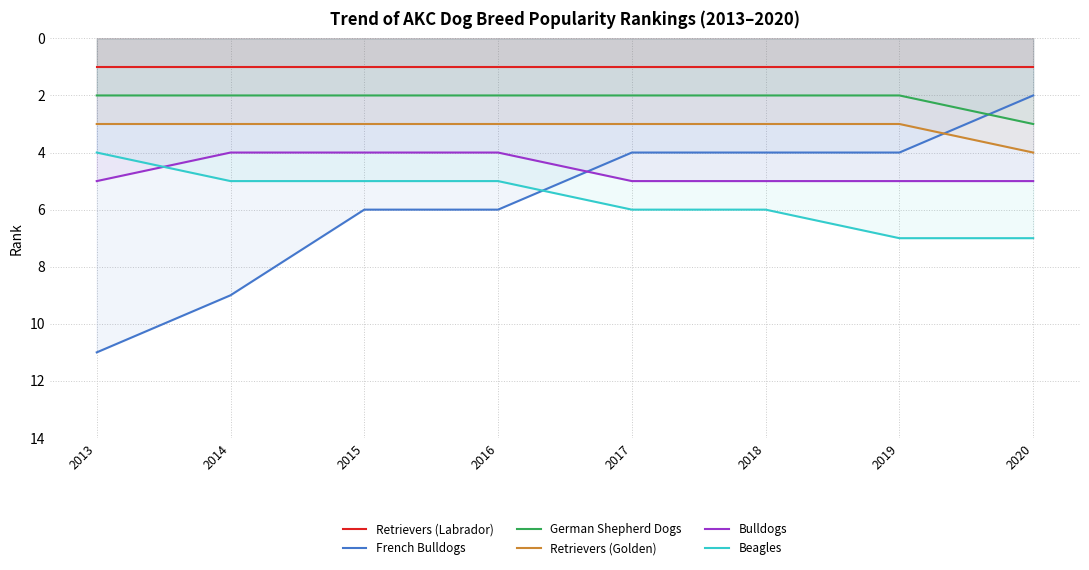

True or false: German Shepherd Dogs and Beagles intersect in this chart.

False